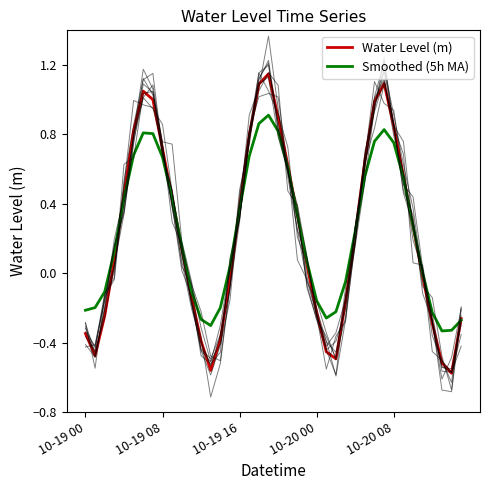

Reading left to right, what are all the values shown in this chart?

Water Level (m): -0.3	-0.5	-0.2	0.1	0.5	0.8	1.0	1.0	0.7	0.4	0.1	-0.1	-0.4	-0.6	-0.4	-0.0	0.4	0.8	1.1	1.1	0.9	0.6	0.3	0.0	-0.2	-0.5	-0.5	-0.2	0.2	0.6	1.0	1.1	0.8	0.6	0.3	-0.0	-0.3	-0.5	-0.6	-0.3
Smoothed (5h MA): -0.2	-0.2	-0.1	0.1	0.4	0.7	0.8	0.8	0.7	0.4	0.2	-0.1	-0.3	-0.3	-0.2	0.0	0.4	0.7	0.9	0.9	0.8	0.6	0.3	0.1	-0.2	-0.3	-0.2	-0.0	0.2	0.6	0.8	0.8	0.8	0.6	0.3	0.0	-0.2	-0.3	-0.3	-0.3